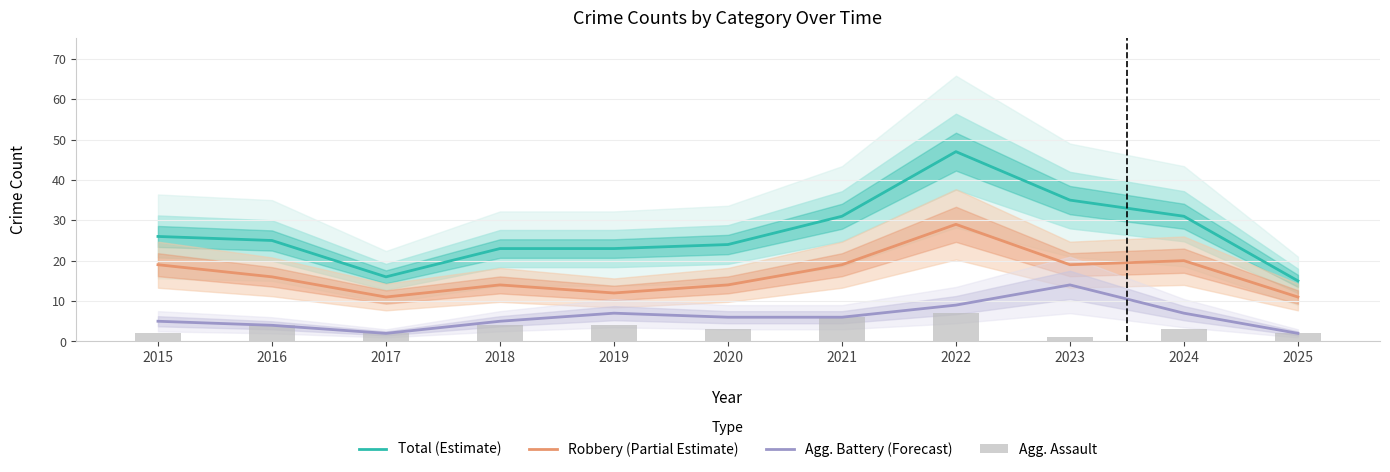

At which label does Agg. Assault first exceed 3?

2016